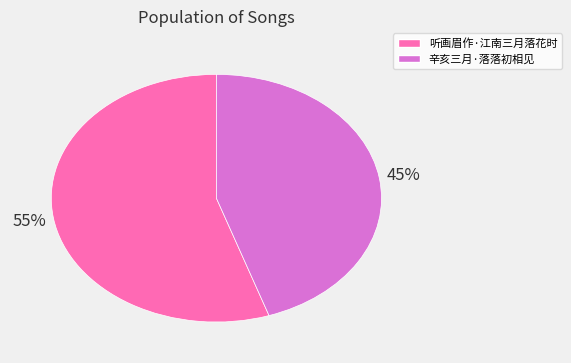

Which slice is the largest?

听画眉作·江南三月落花时